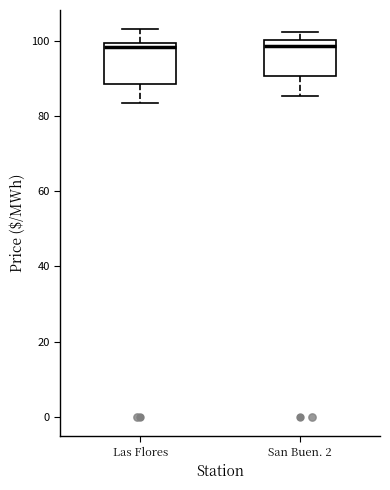

Reading left to right, read every box against the y-axis: the position of its median line, the range the box covers, and the ends of its whiskers. The values are not printed on the chart, so give them approximately, as read against the axis.

Las Flores: median 98, box 88 to 100, whiskers 84 to 104
San Buen. 2: median 98, box 90 to 100, whiskers 86 to 102